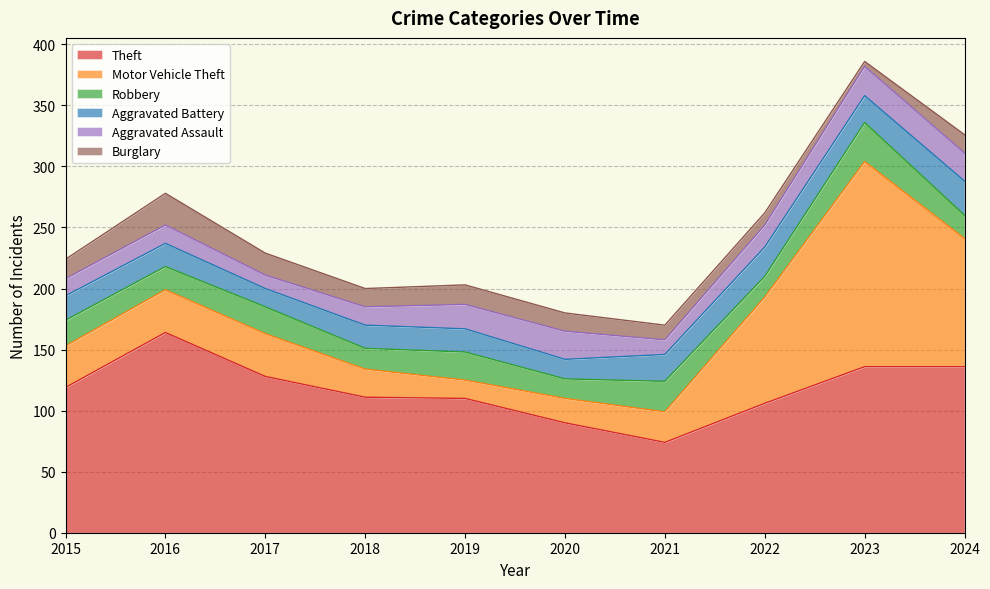

Where does the Aggravated Assault series first go above 18?

2019